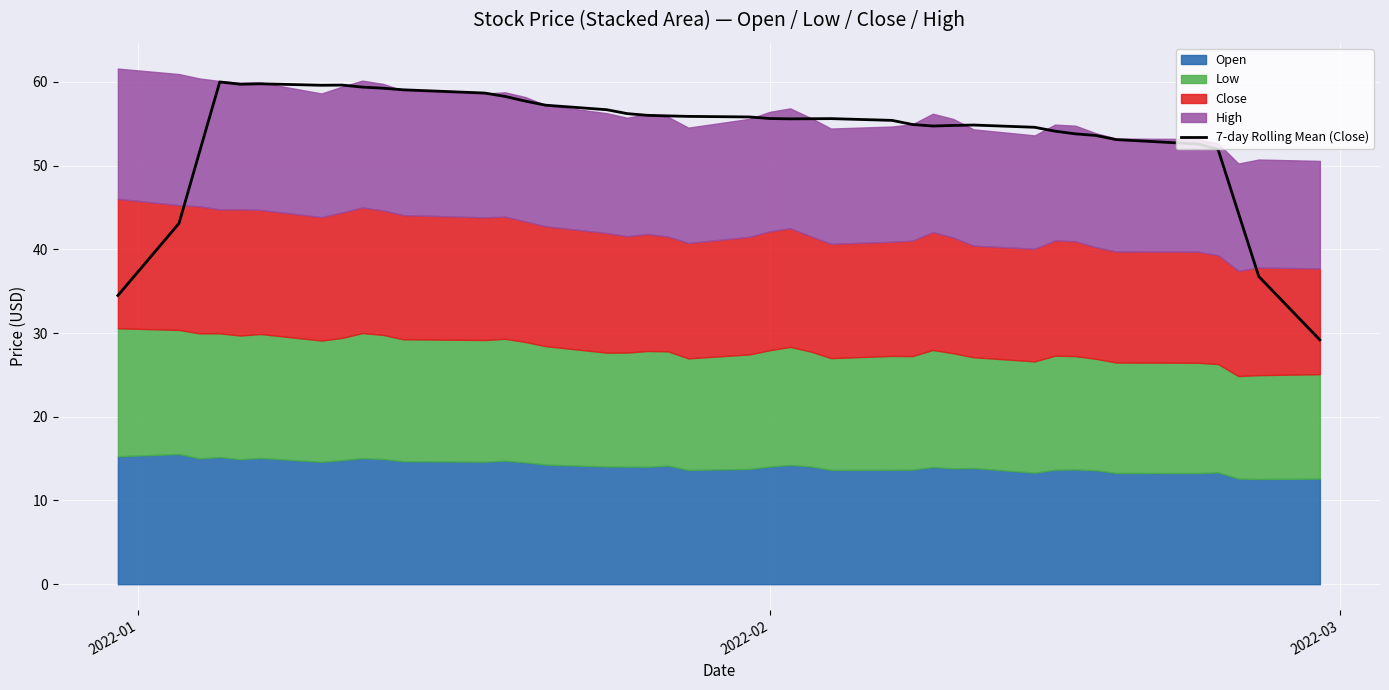

What is the maximum value shown in the chart?

60.0